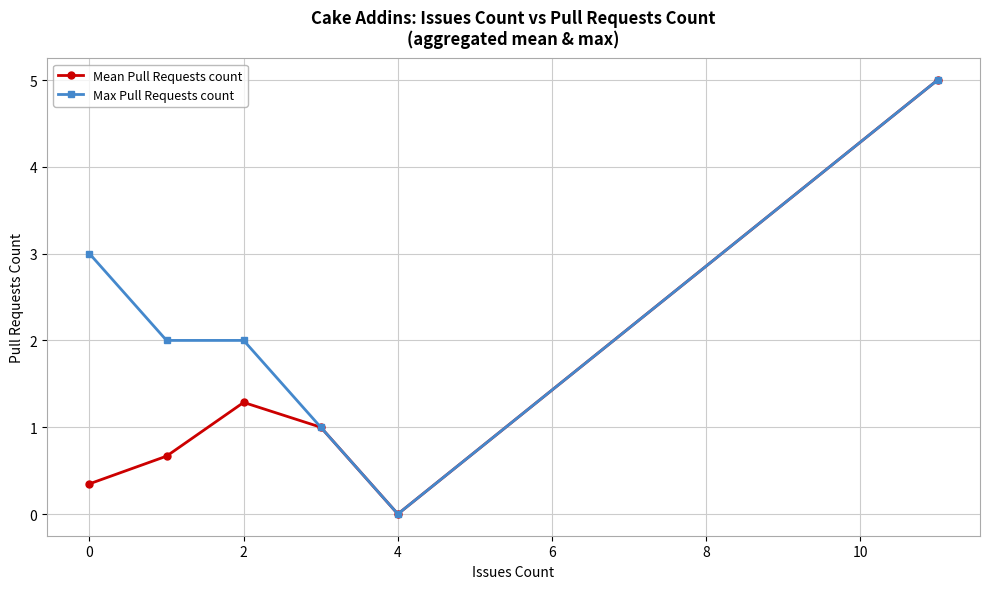

In Mean Pull Requests count, how many points are higher than both neighbors (excluding endpoints)?

1